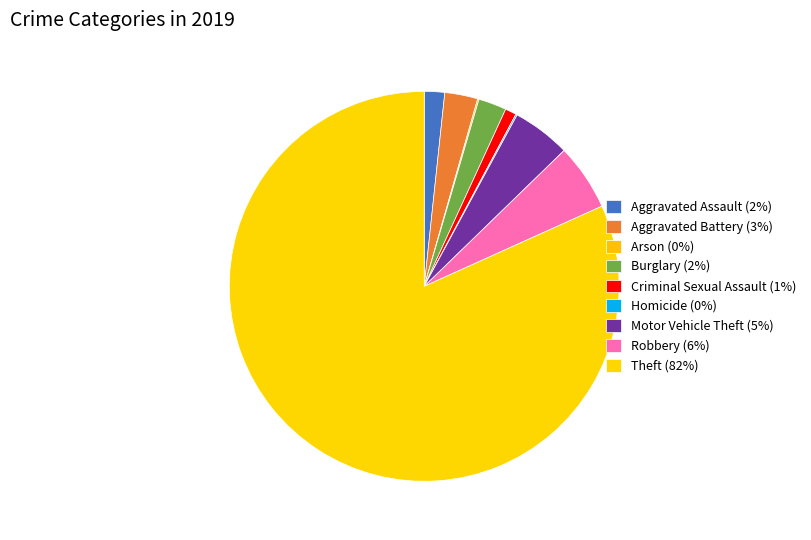

What percentage is the Robbery slice, to the nearest percent?

6%